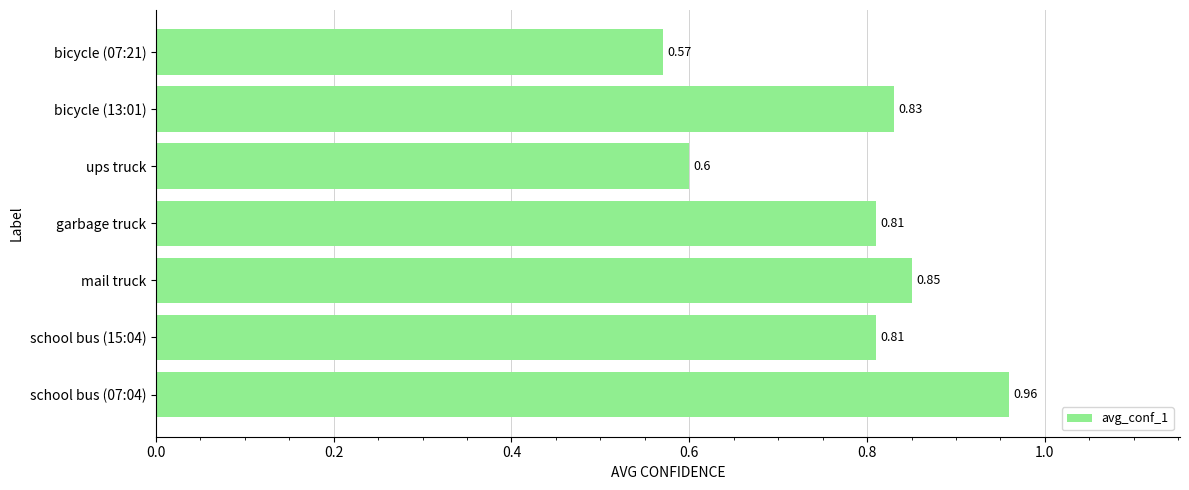

What is the minimum value shown in the chart?

0.6